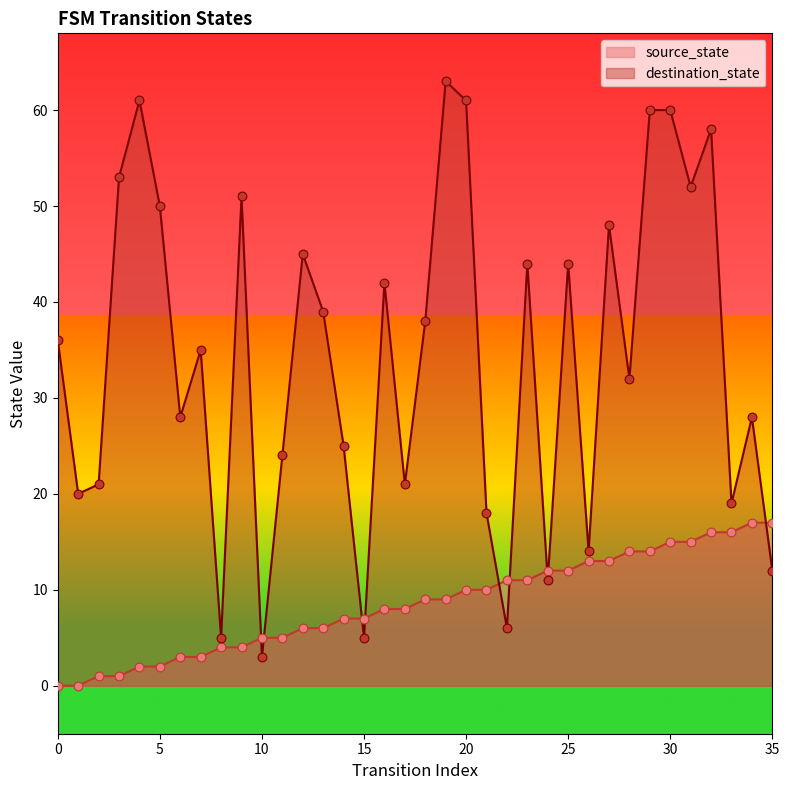

Which series contains the highest Y value?

destination_state